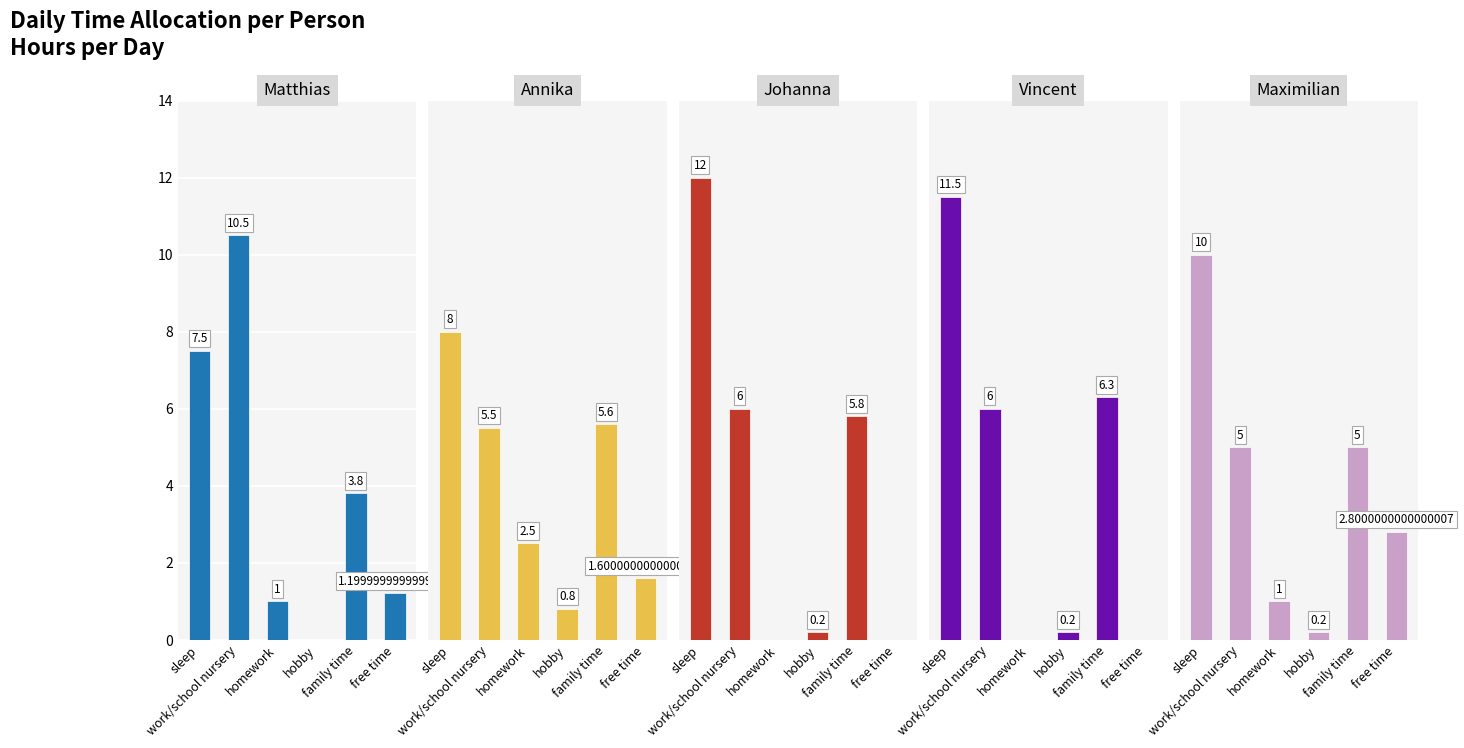

Which series has the largest range (max minus min)?

Johanna